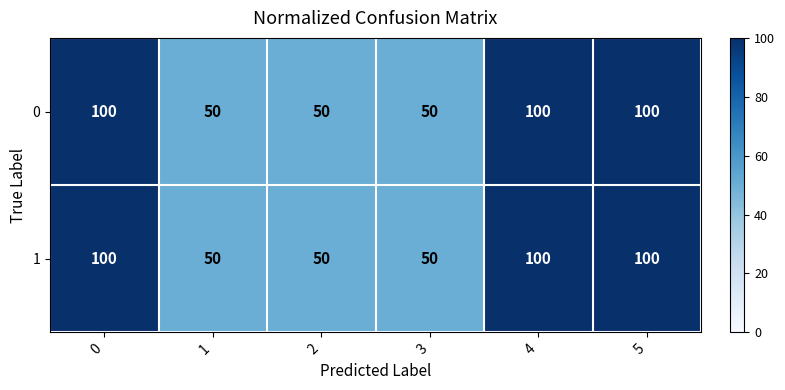

Count the number of categories in the chart.

6